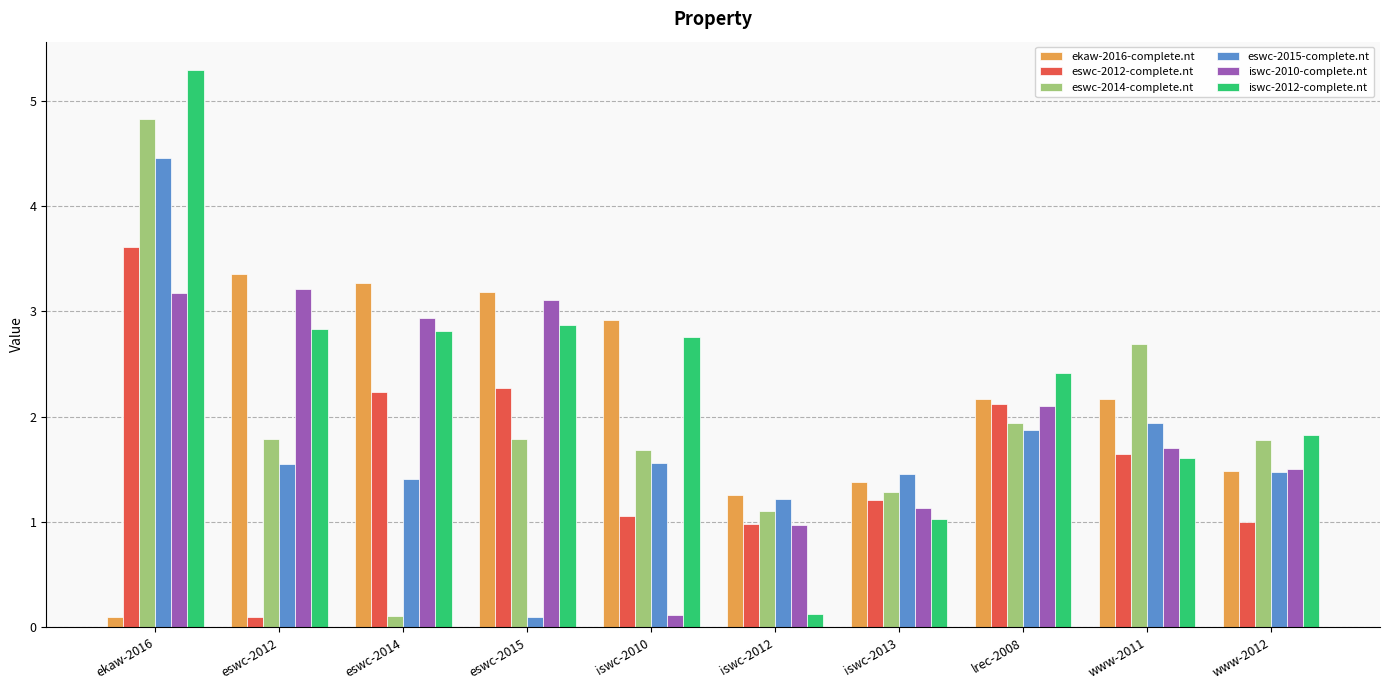

Are the bars horizontal?

No